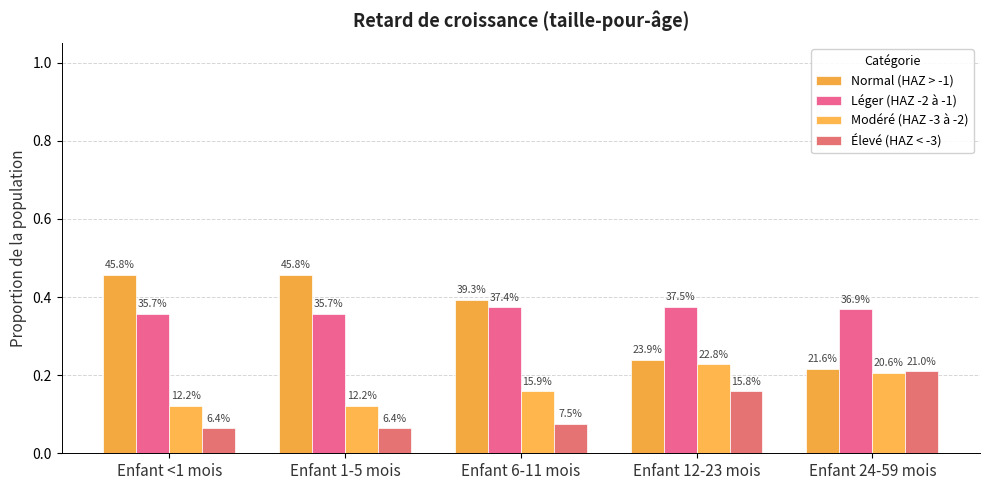

How many bars are there in total?

20